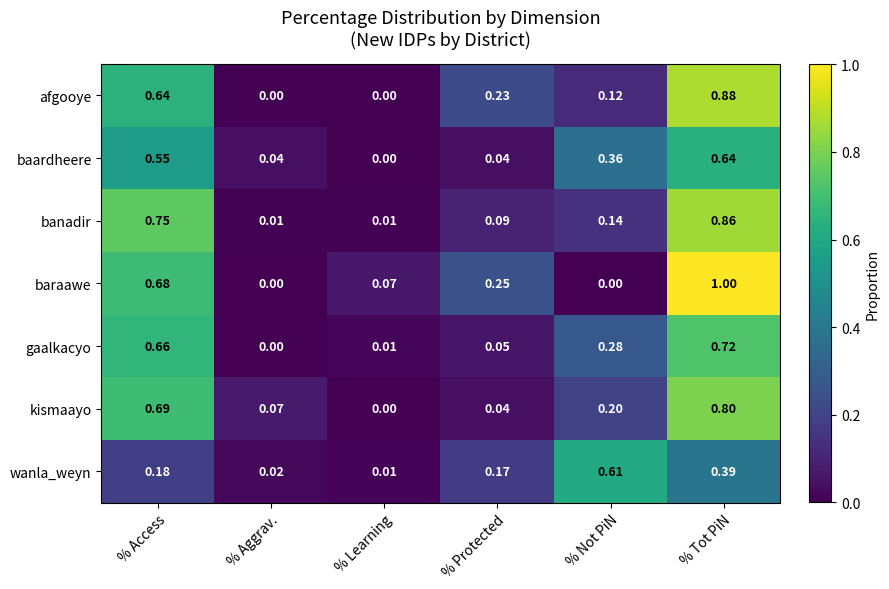

How many data points does each series have?

6